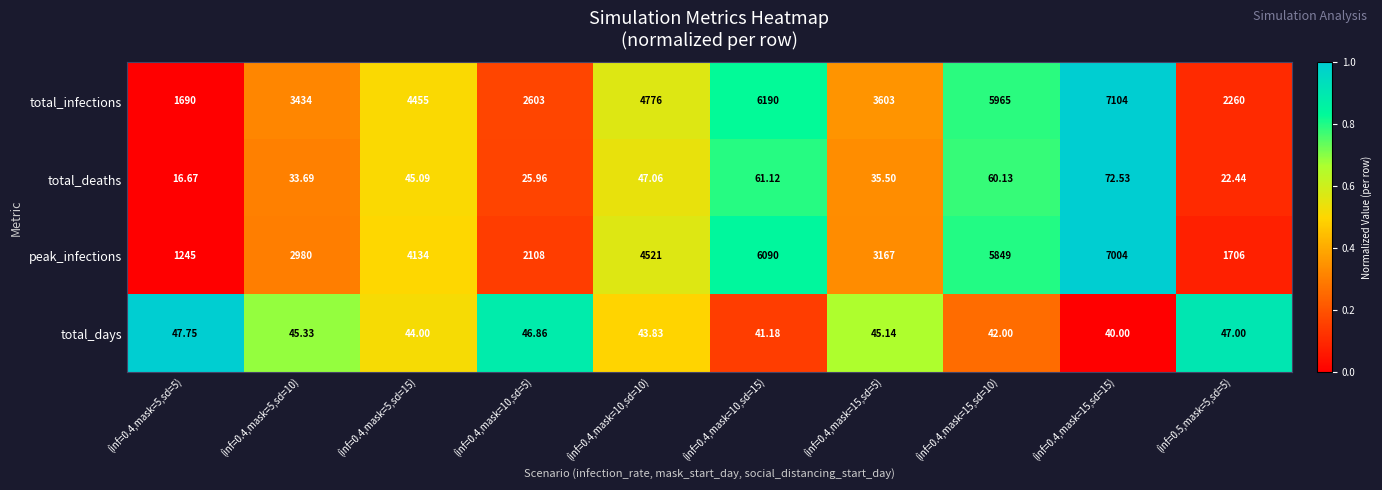

List the series in order of their peak value, highest first.

total_infections, peak_infections, total_deaths, total_days